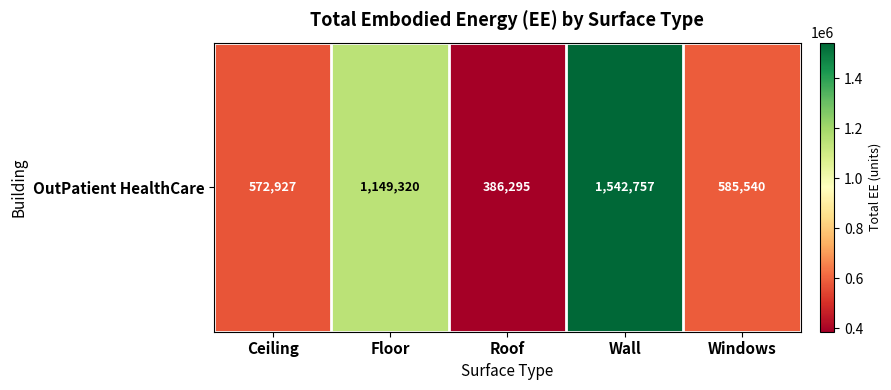

List the labels in order of value, largest first.

Wall, Floor, Windows, Ceiling, Roof